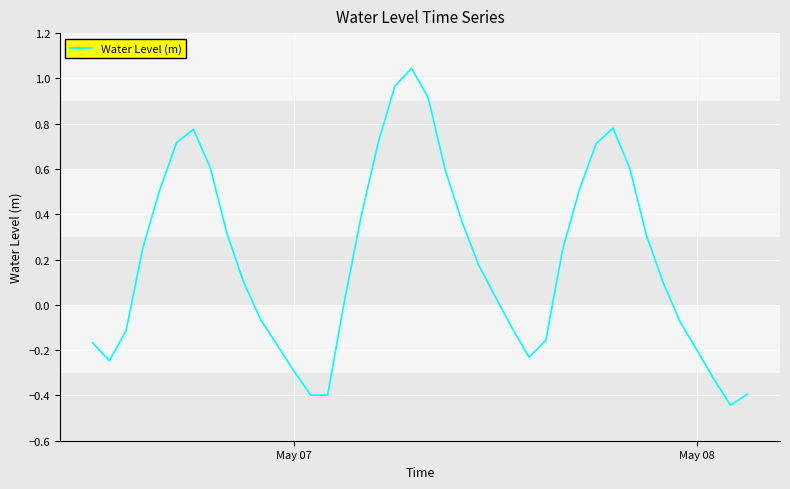

How many interior local valleys (lower than both neighbors) does the data have?

4